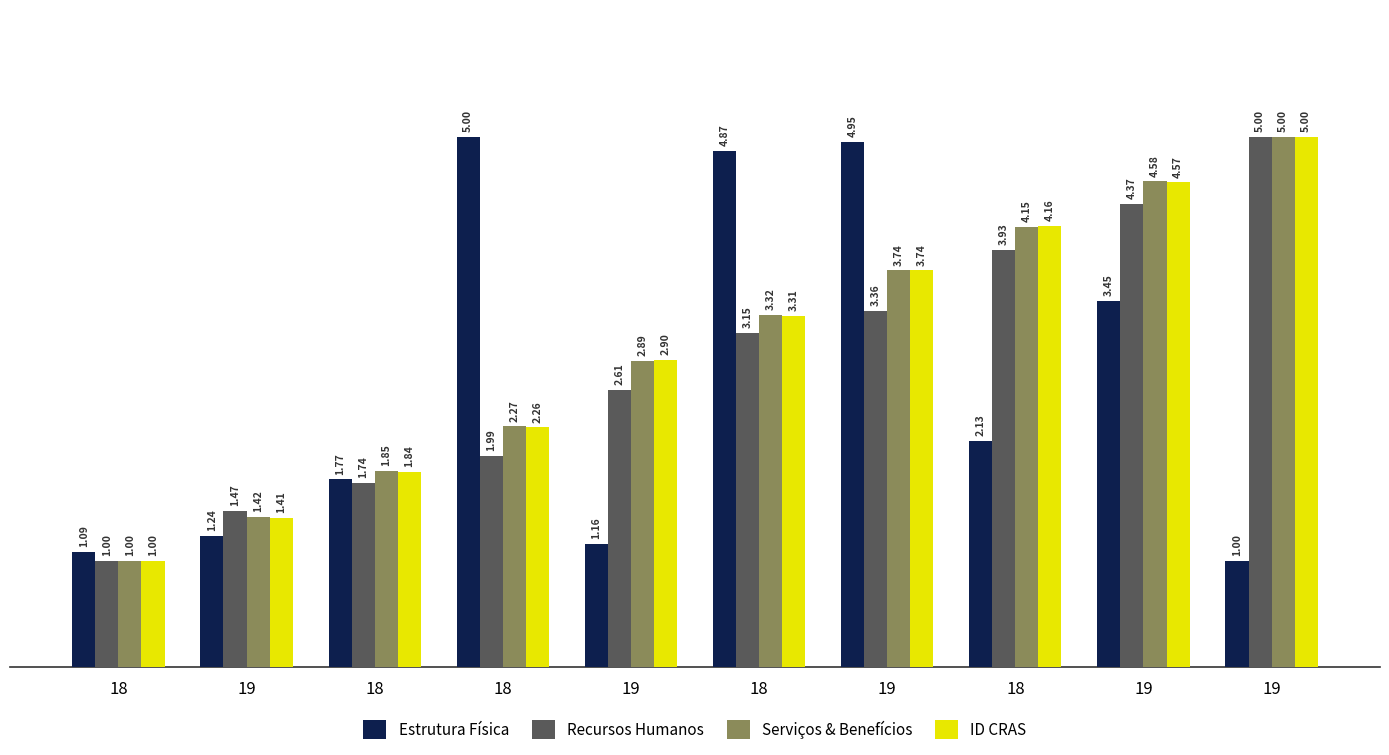

How many bars are there in each group?

4